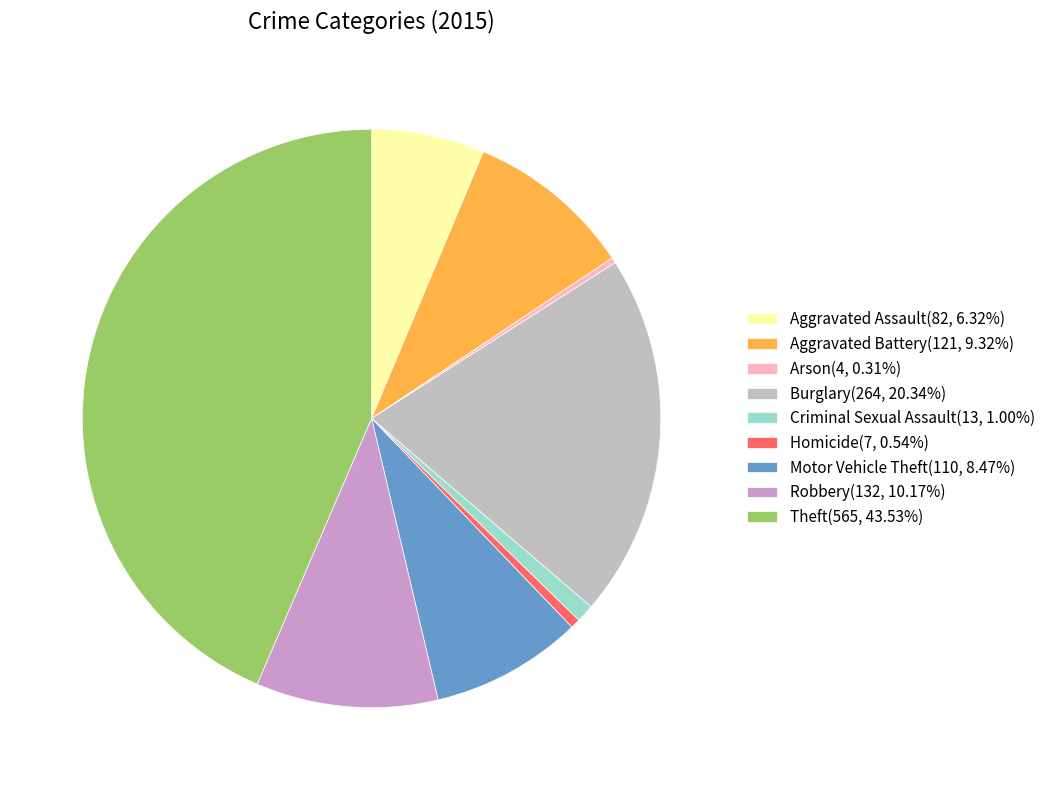

What is the ratio of the value at Aggravated Battery(121, 9.32%) to the value at Criminal Sexual Assault(13, 1.00%)?

9.3